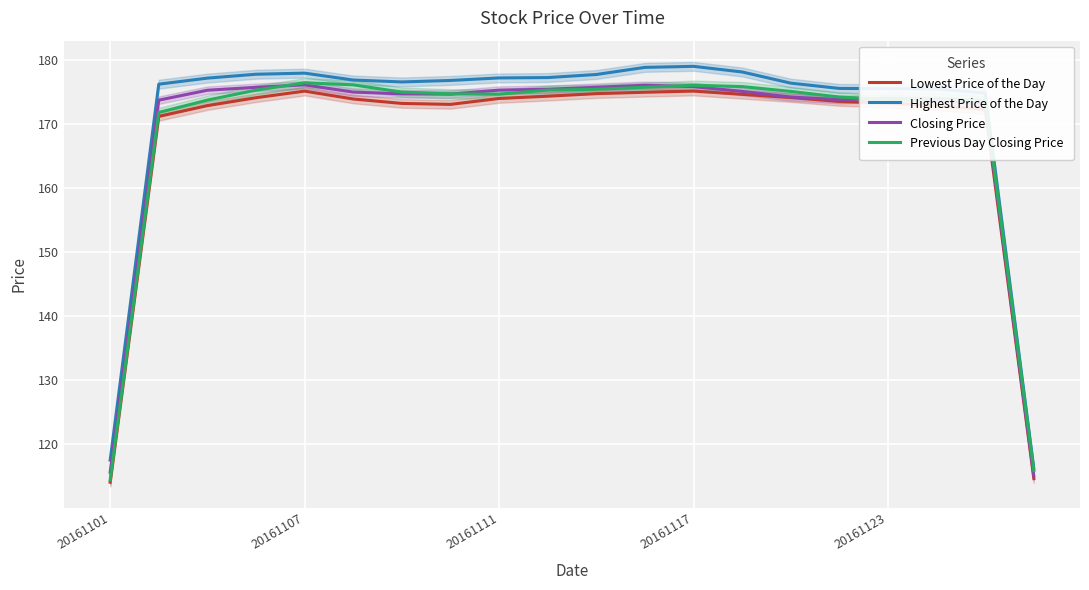

Is it true that Previous Day Closing Price equals 173.8 at 20161123?

True